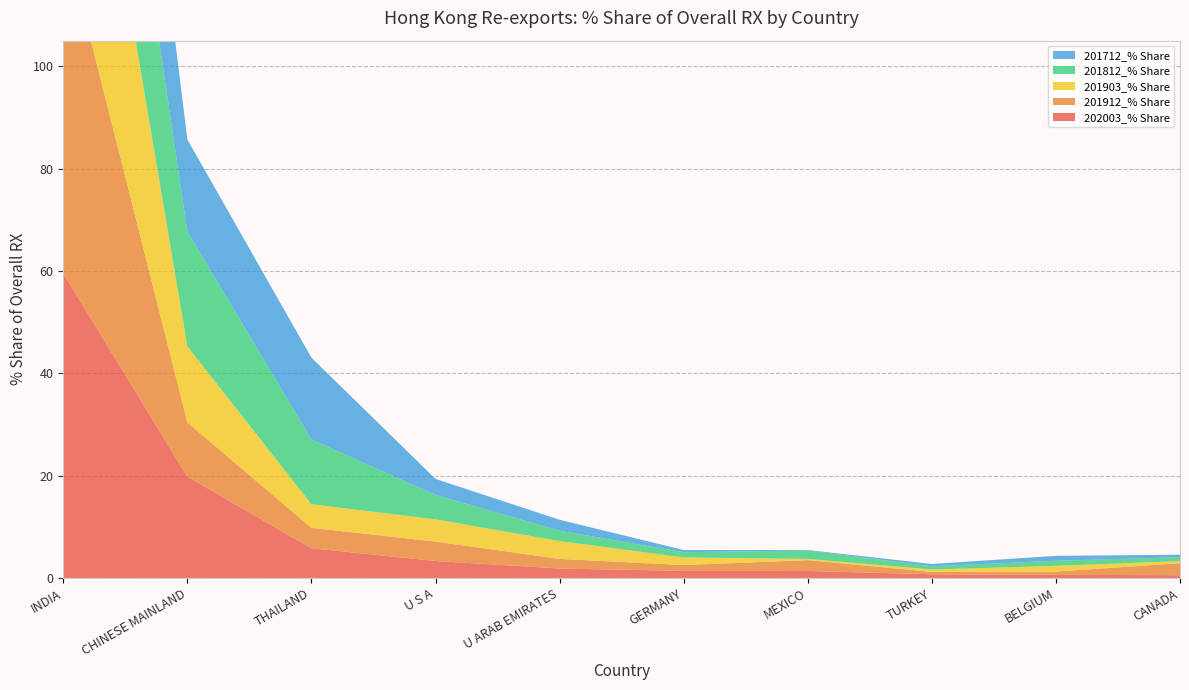

Reading right to left, transcribe all the data shown in this chart.

202003_% Share: CANADA=0.5	BELGIUM=0.6	TURKEY=0.7	MEXICO=1.4	GERMANY=1.4	U ARAB EMIRATES=1.8	U S A=3.3	THAILAND=5.8	CHINESE MAINLAND=19.8	INDIA=59.5
201912_% Share: CANADA=2.4	BELGIUM=0.6	TURKEY=0.5	MEXICO=2.1	GERMANY=1.1	U ARAB EMIRATES=1.9	U S A=3.8	THAILAND=4.0	CHINESE MAINLAND=10.6	INDIA=66.9
201903_% Share: CANADA=0.4	BELGIUM=1.1	TURKEY=0.5	MEXICO=0.2	GERMANY=1.5	U ARAB EMIRATES=3.5	U S A=4.3	THAILAND=4.6	CHINESE MAINLAND=14.9	INDIA=62.2
201812_% Share: CANADA=0.8	BELGIUM=1.0	TURKEY=0.6	MEXICO=1.6	GERMANY=1.0	U ARAB EMIRATES=2.0	U S A=4.8	THAILAND=12.6	CHINESE MAINLAND=22.5	INDIA=42.6
201712_% Share: CANADA=0.5	BELGIUM=1.0	TURKEY=0.5	MEXICO=0.1	GERMANY=0.4	U ARAB EMIRATES=2.1	U S A=3.1	THAILAND=16.0	CHINESE MAINLAND=18.0	INDIA=50.6